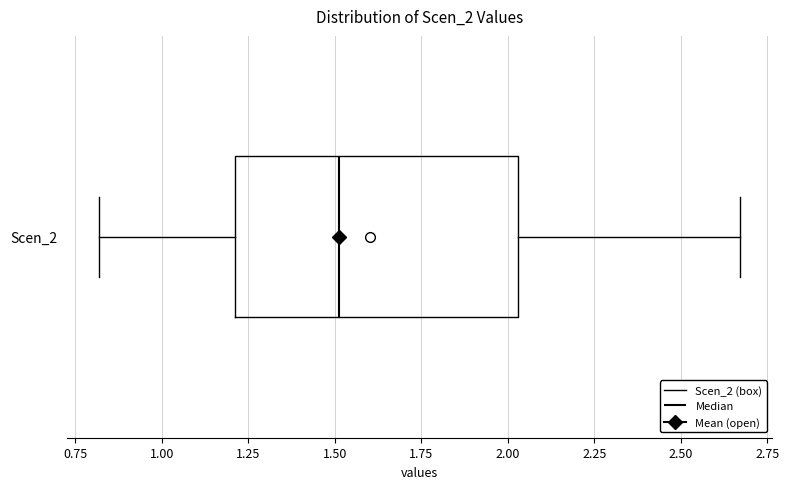

Transcribe this box plot: give where the median line is, the range the box spans, and where the two whiskers end, as read against the x-axis. The values are not printed on the chart, so give them approximately, as read against the axis.

median 1.50, box 1.20 to 2.05, whiskers 0.80 to 2.65